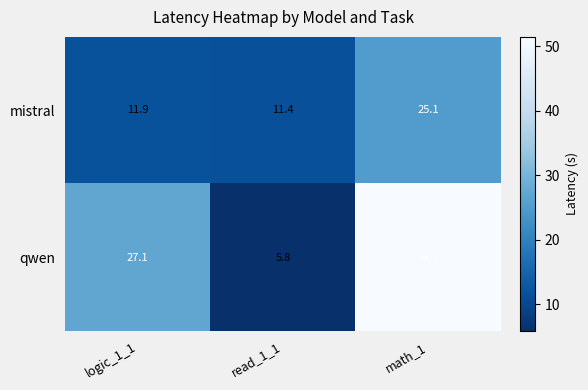

How many distinct data groups are displayed?

2